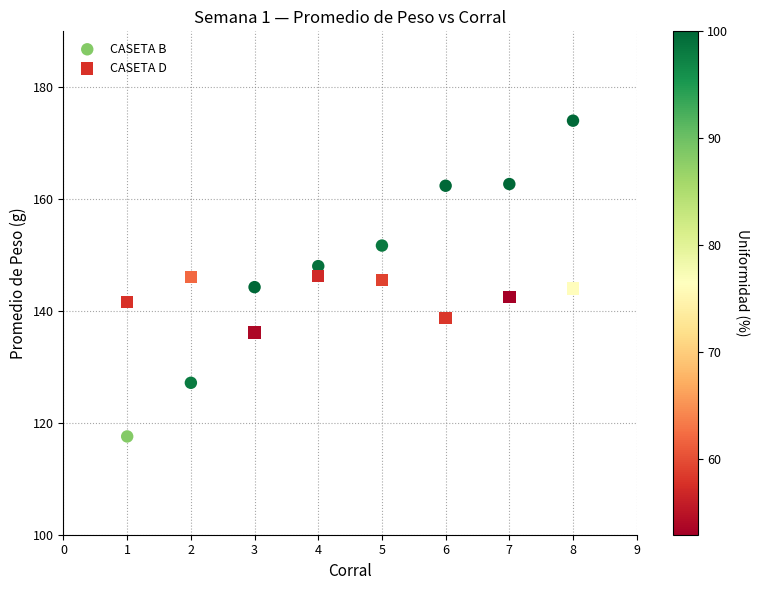

Which series has the largest Y range (max minus min)?

CASETA B